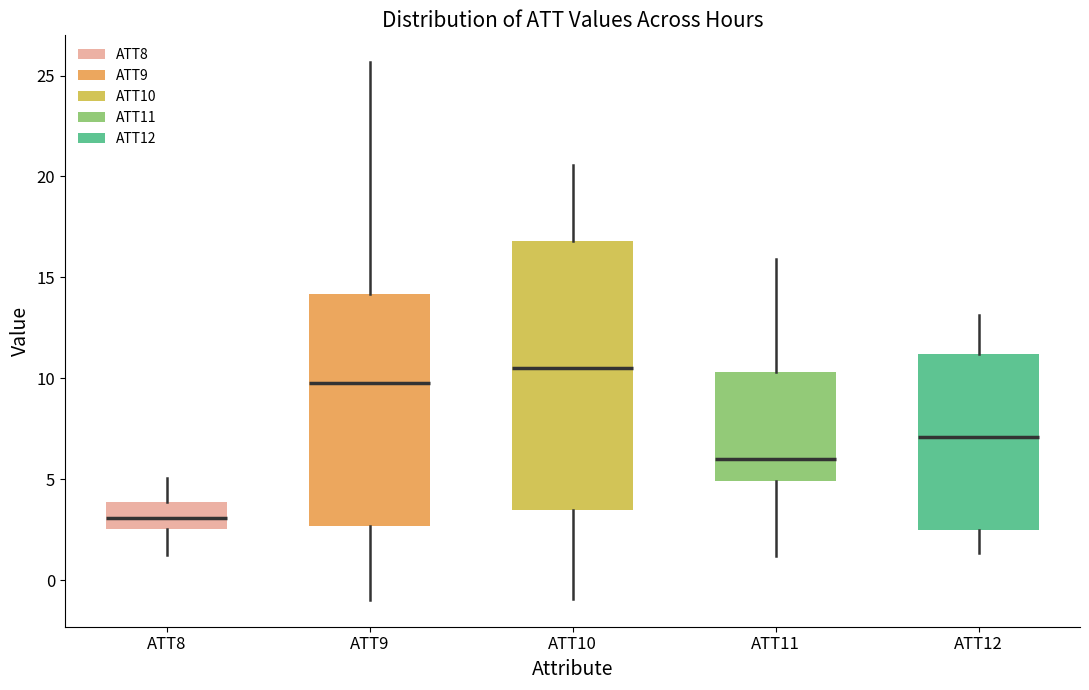

Reading left to right, transcribe this box plot: for each box, give where its median line is, the range the box spans, and where its two whiskers end, as read against the y-axis. The values are not printed on the chart, so give them approximately, as read against the axis.

ATT8: median 3.0, box 2.5 to 4.0, whiskers 1.0 to 5.0
ATT9: median 10.0, box 2.5 to 14.0, whiskers -1.0 to 25.5
ATT10: median 10.5, box 3.5 to 17.0, whiskers -1.0 to 20.5
ATT11: median 6.0, box 5.0 to 10.5, whiskers 1.0 to 16.0
ATT12: median 7.0, box 2.5 to 11.0, whiskers 1.5 to 13.0